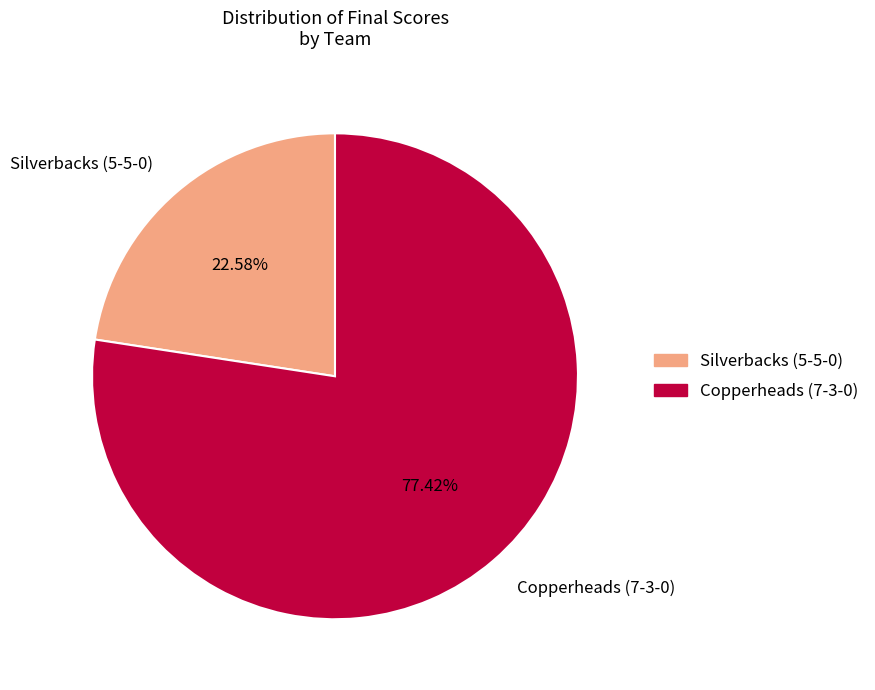

What is the ratio of the value at Copperheads (7-3-0) to the value at Silverbacks (5-5-0)?

3.4